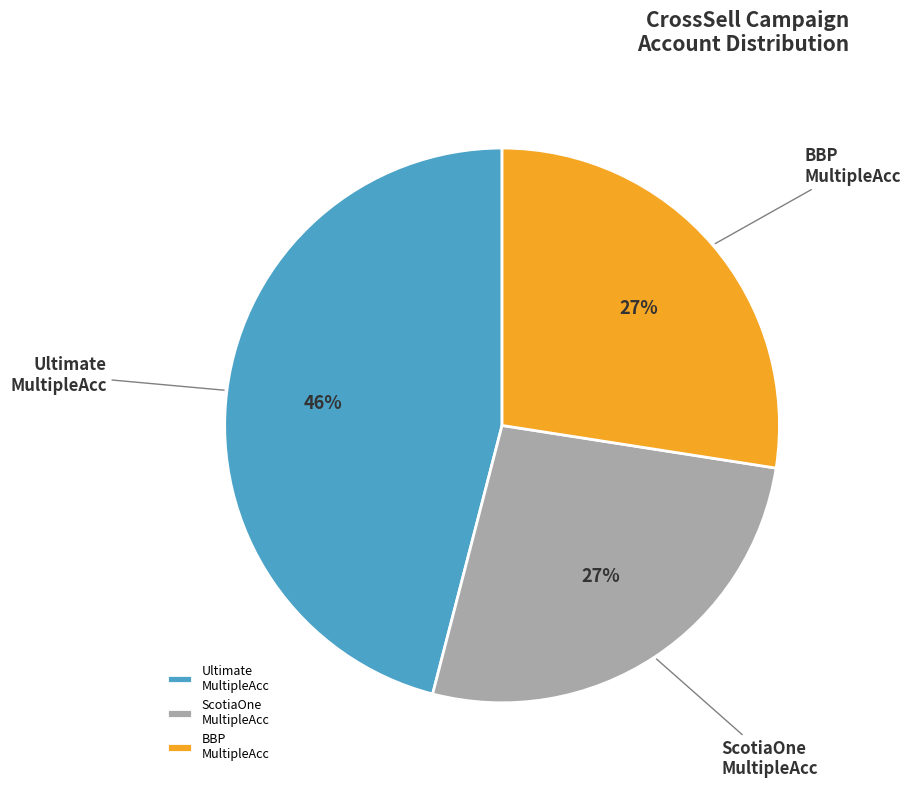

To the nearest percent, what portion does ScotiaOne MultipleAcc represent?

27%